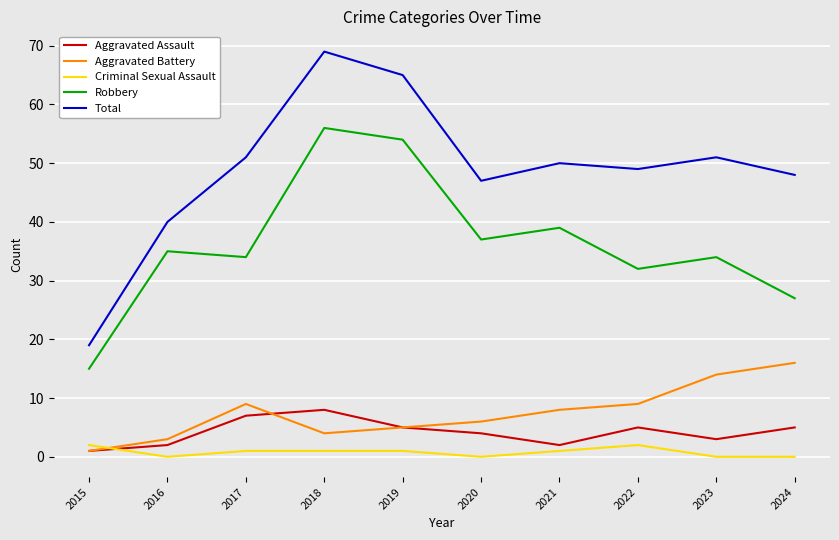

What is the average value of the Aggravated Battery series?

8